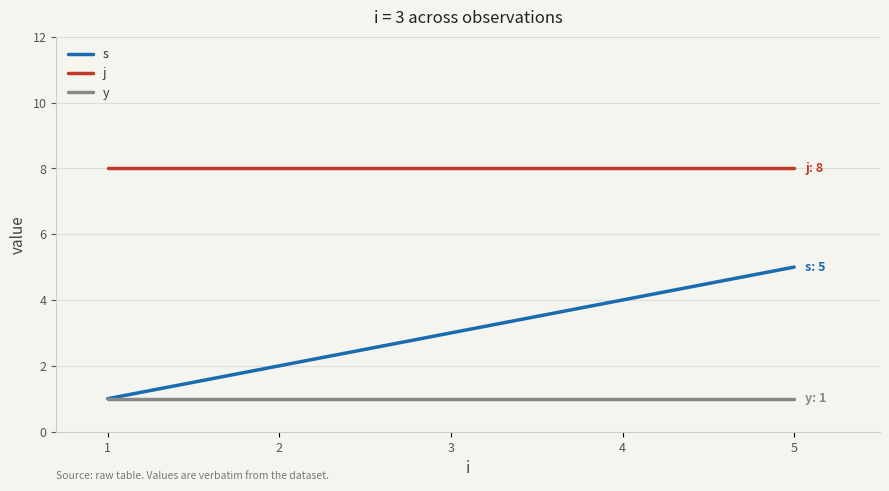

What value does the s series have at 2?

2